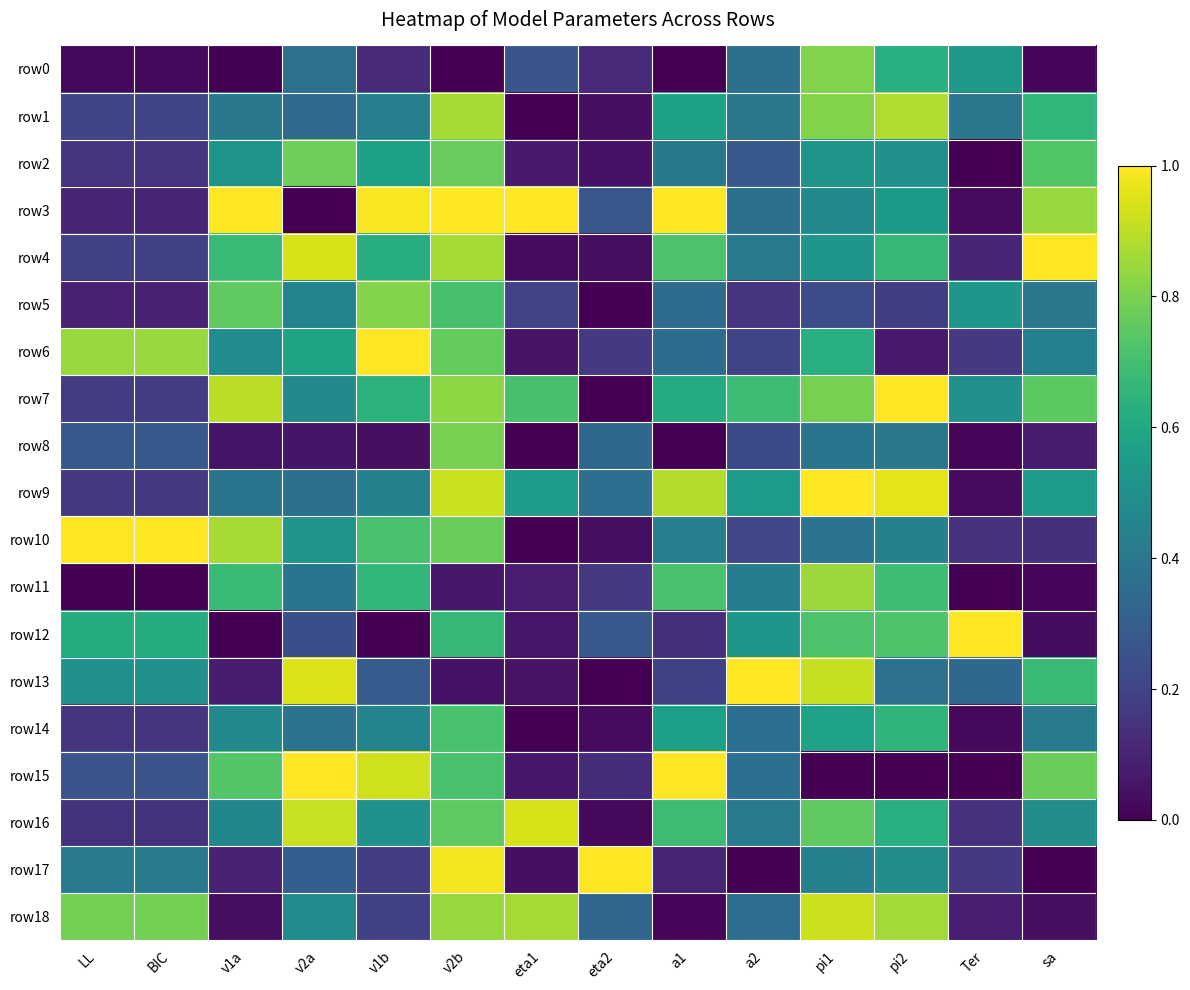

Count the number of data series in this chart.

19